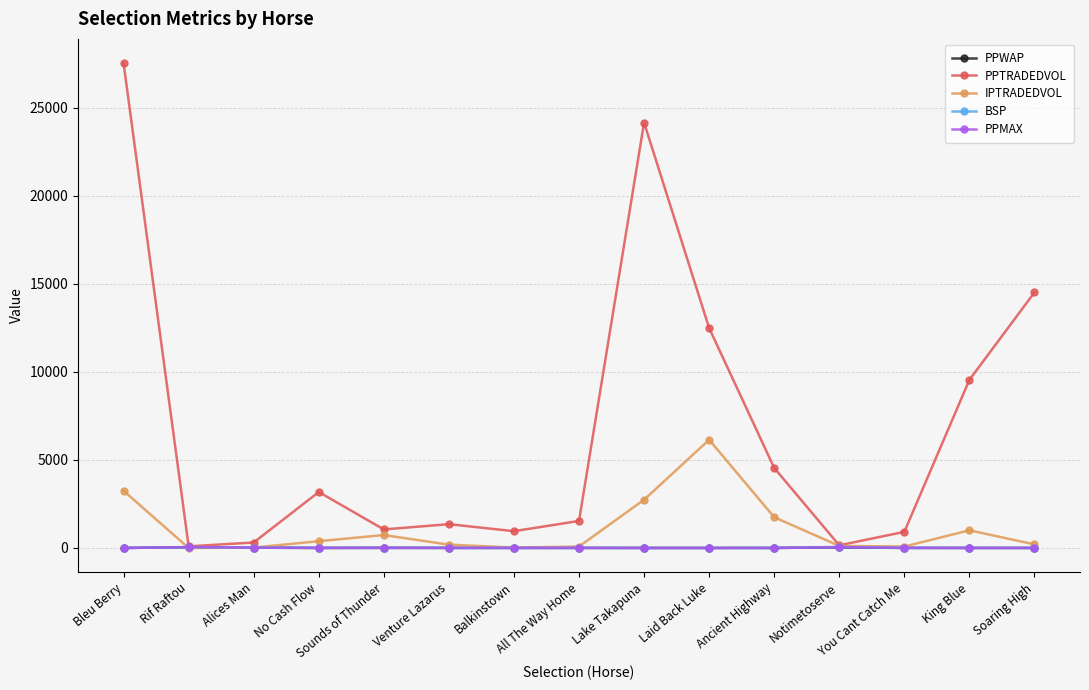

What is the value of the PPTRADEDVOL point at the 5th from the left?

1053.0